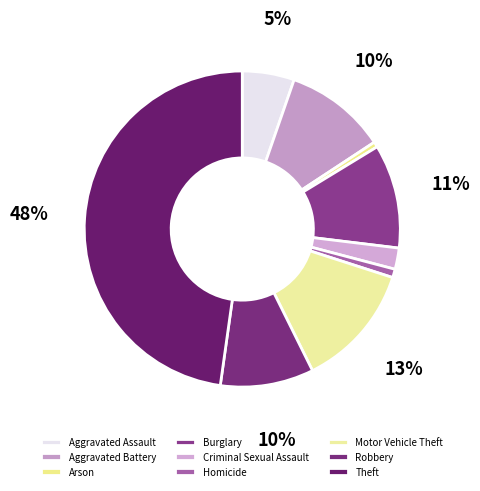

How many segments does this pie chart have?

9